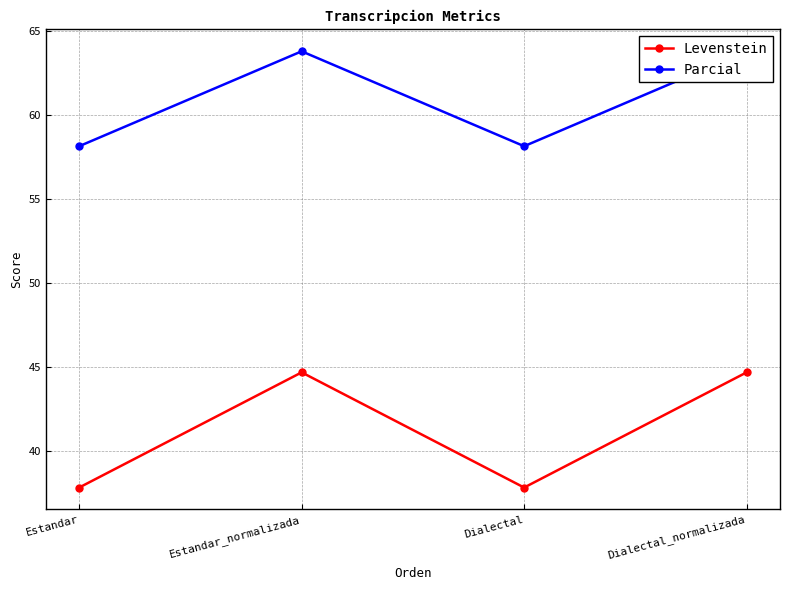

At which label does Levenstein first exceed 44?

Estandar_normalizada